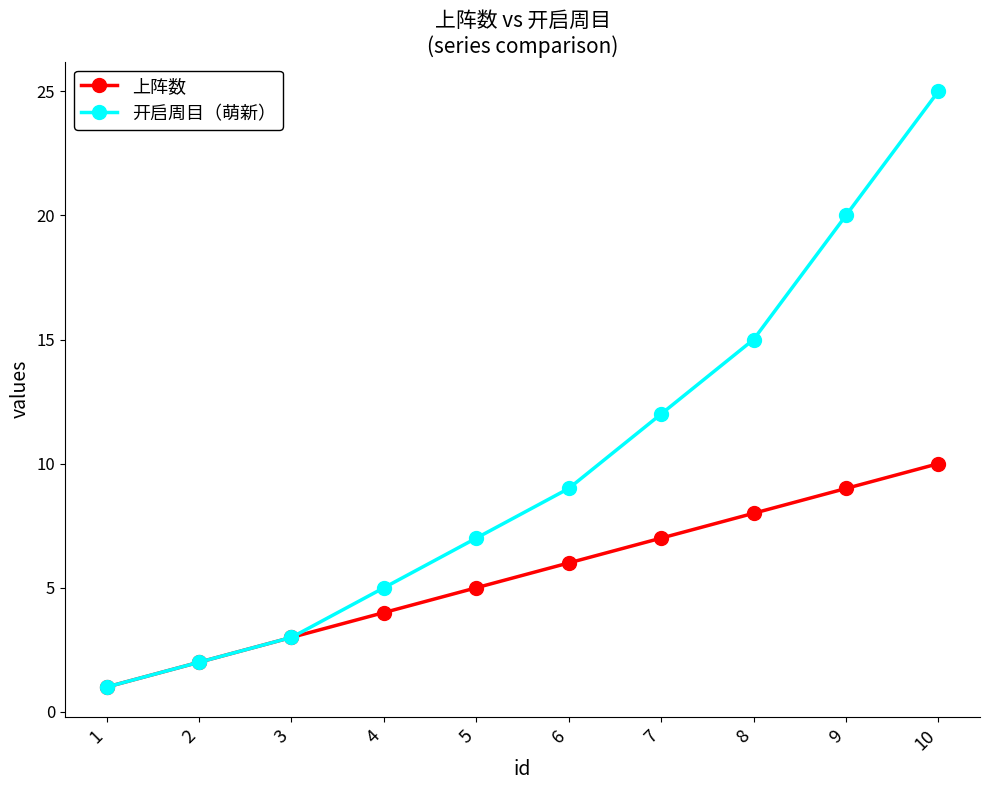

True or false: 上阵数 has a value of 1 at 2.

False